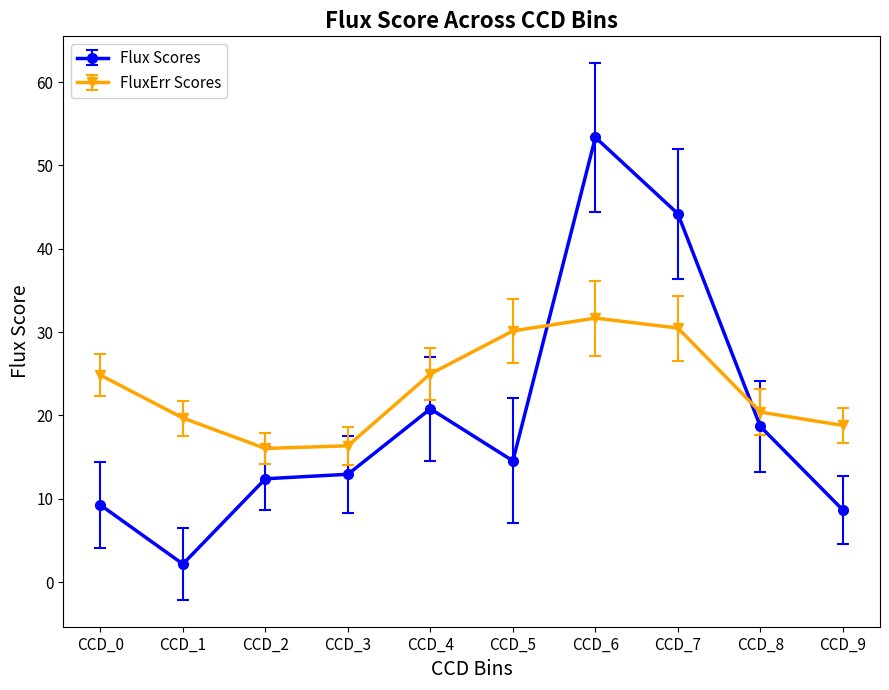

The value of FluxErr Scores at CCD_8 is 20.4. True or false?

True